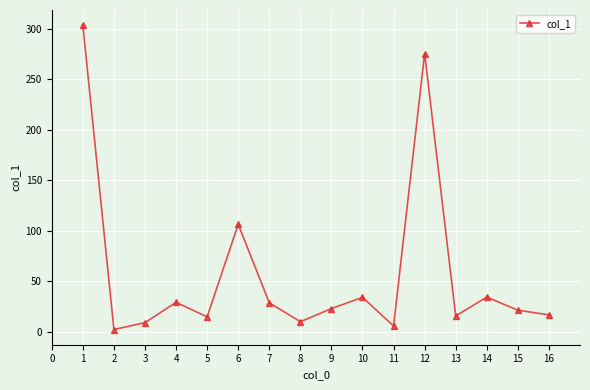

Which has a higher value, 3 or 14?

14